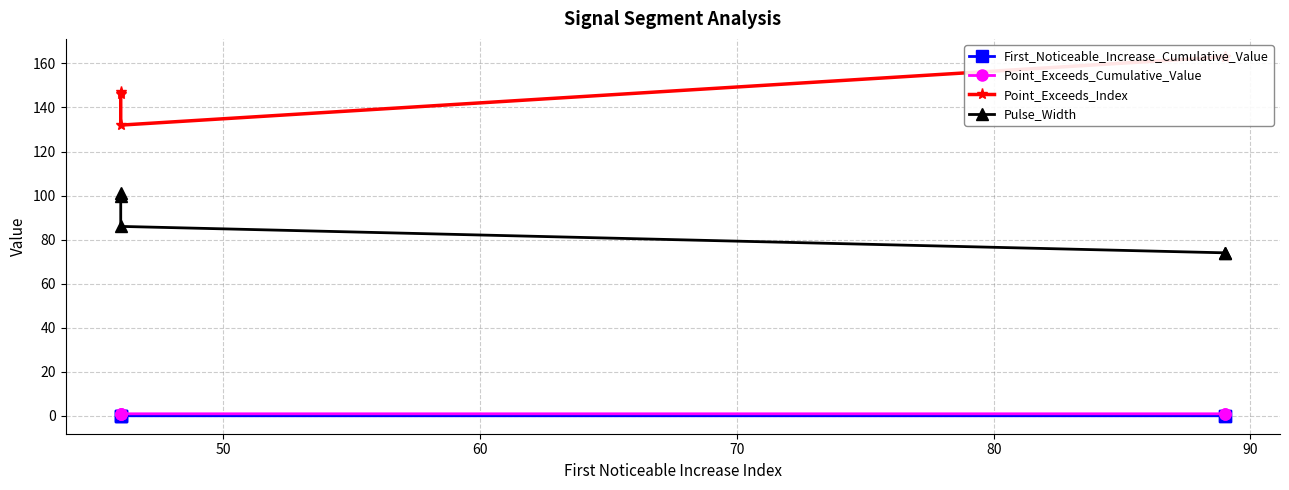

True or false: First_Noticeable_Increase_Cumulative_Value and Pulse_Width cross at least once.

False